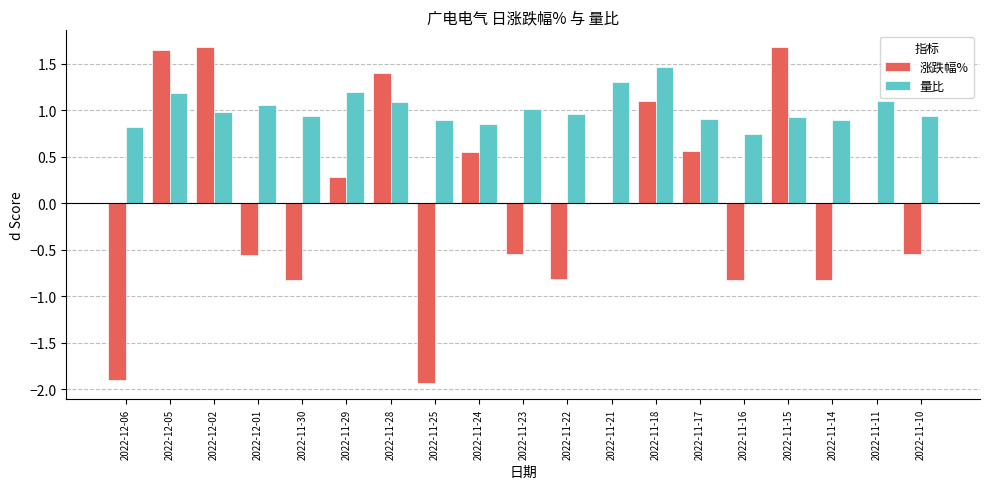

The 涨跌幅% series shows 1.9 at 2022-11-18. True or false?

False